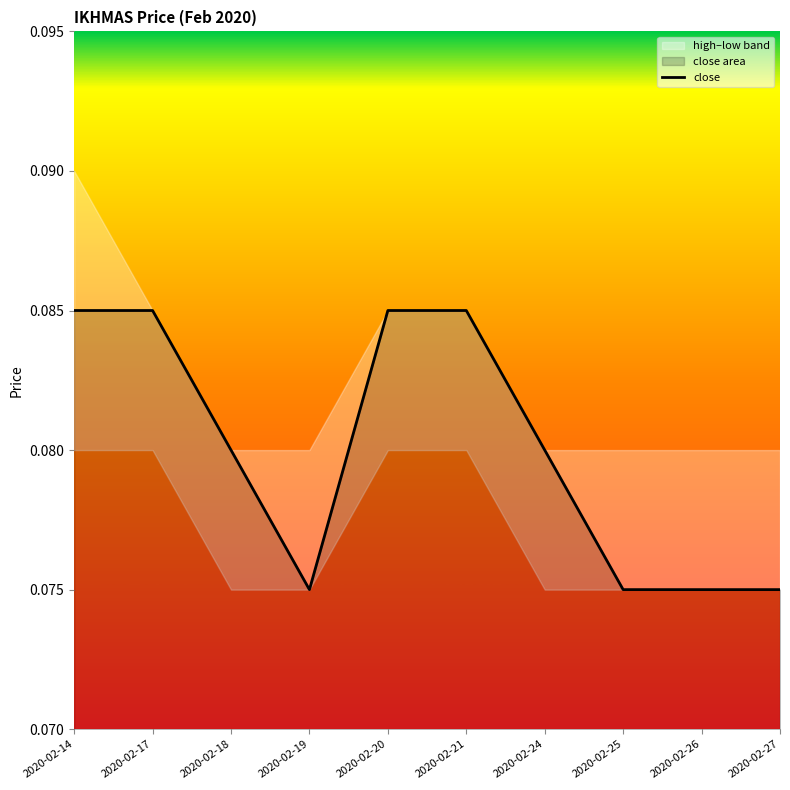

Reading left to right, list all the values displayed in this chart.

0.1	0.1	0.1	0.1	0.1	0.1	0.1	0.1	0.1	0.1